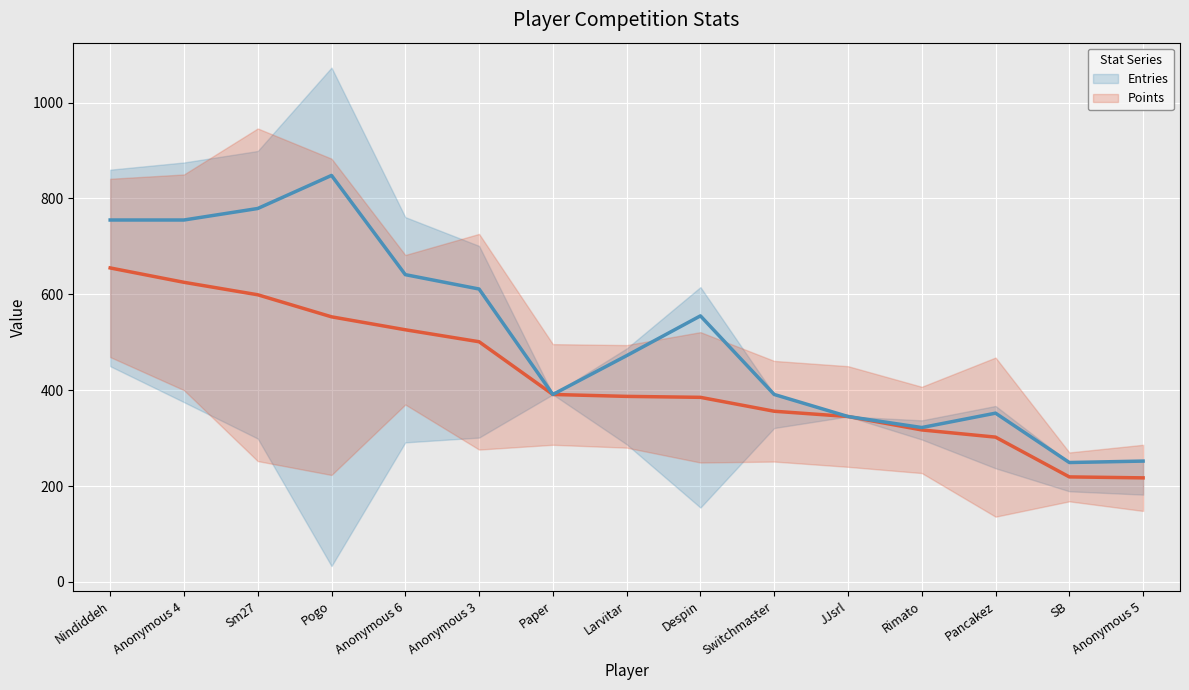

Is this an area chart (filled region under the line)?

No